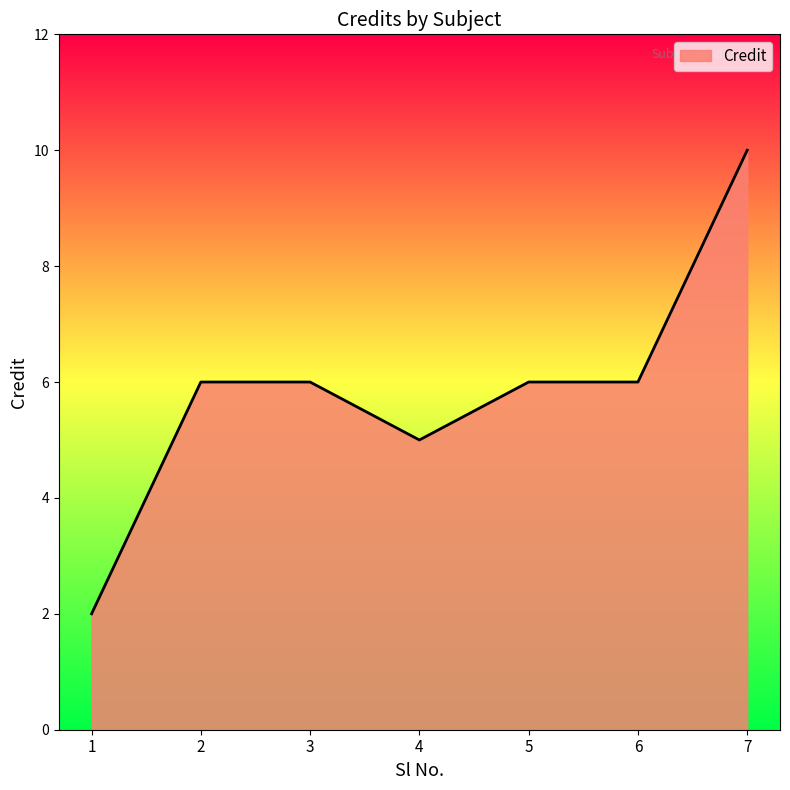

Is it true that the value at 5 is 9?

False